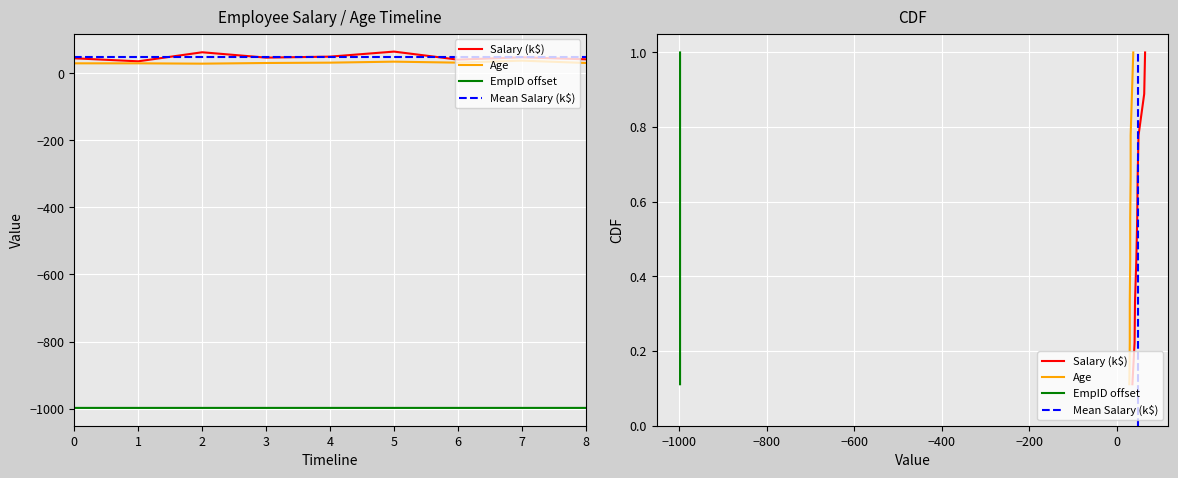

In Age, how many points are lower than both neighbors (excluding endpoints)?

2